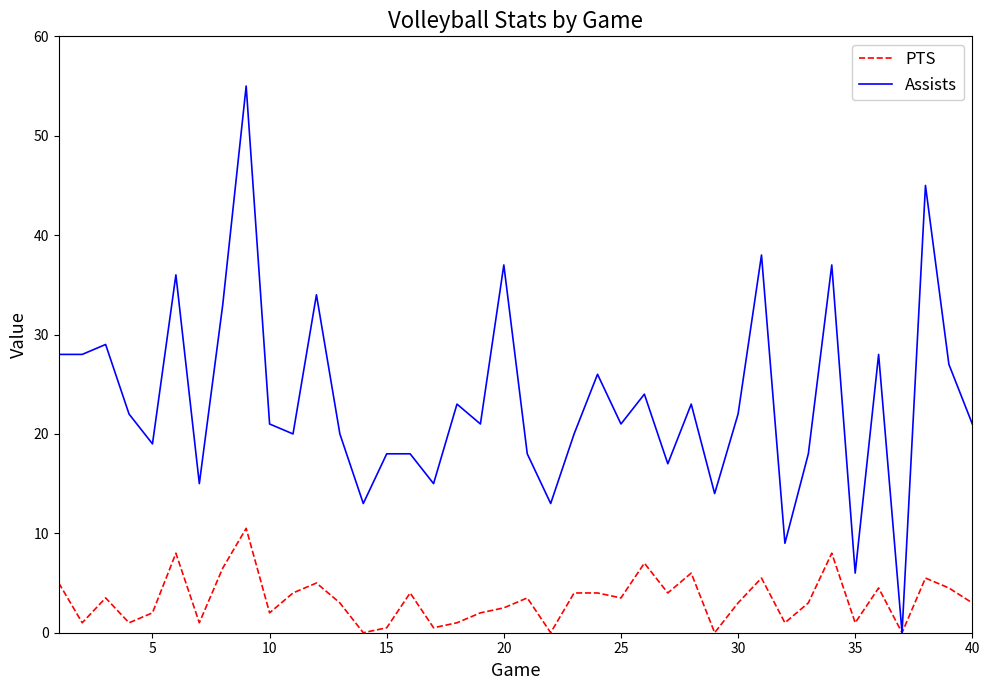

Rank the series by their maximum value, from lowest to highest.

PTS, Assists